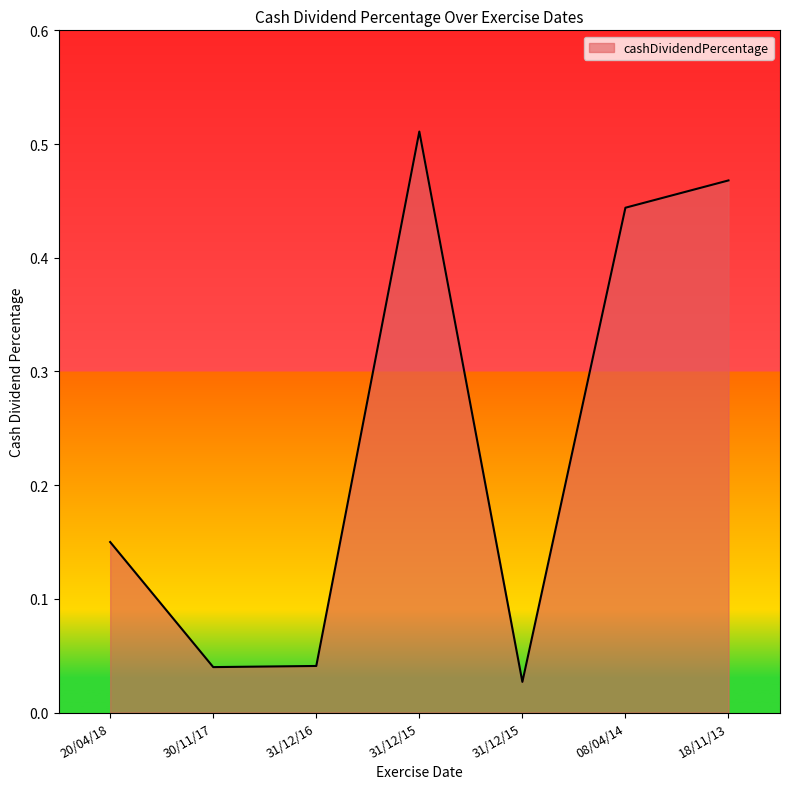

Is this an area chart (filled region under the line)?

Yes